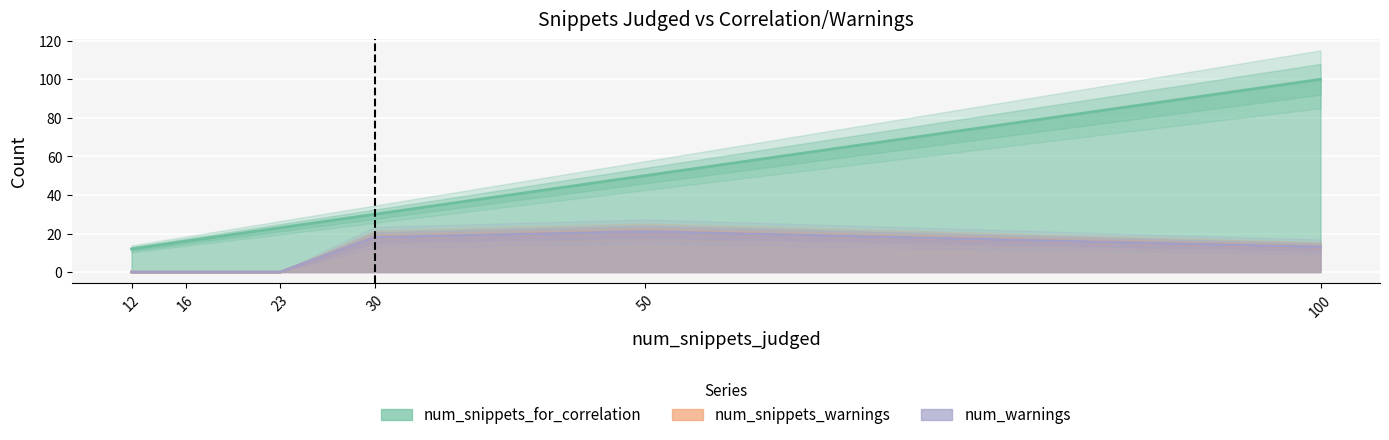

True or false: num_snippets_for_correlation and num_snippets_warnings intersect in this chart.

False